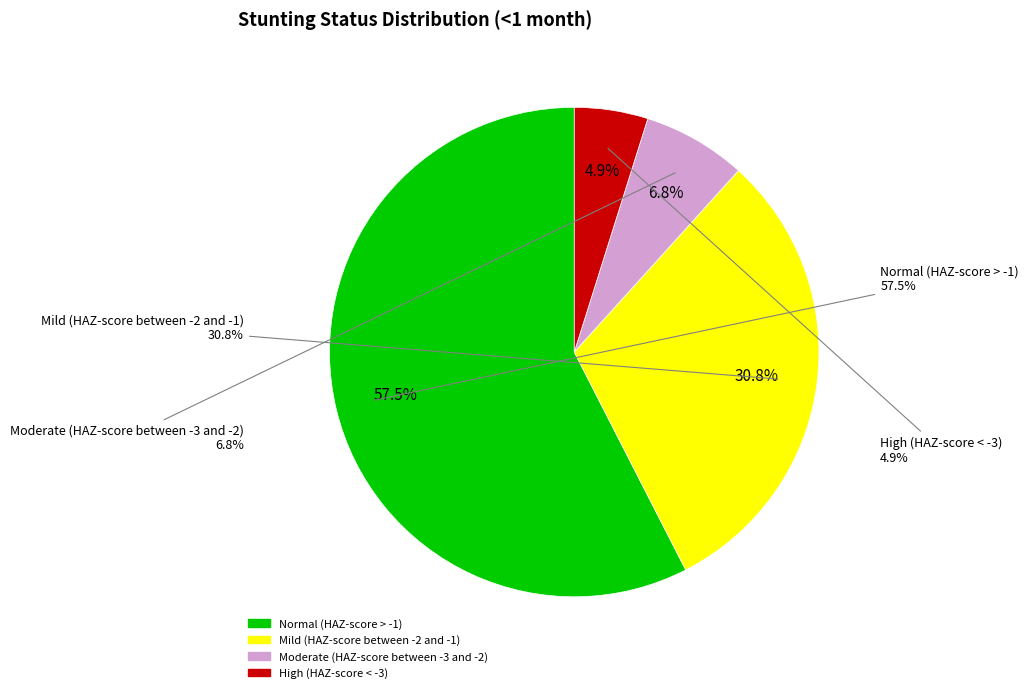

How many segments does this pie chart have?

4